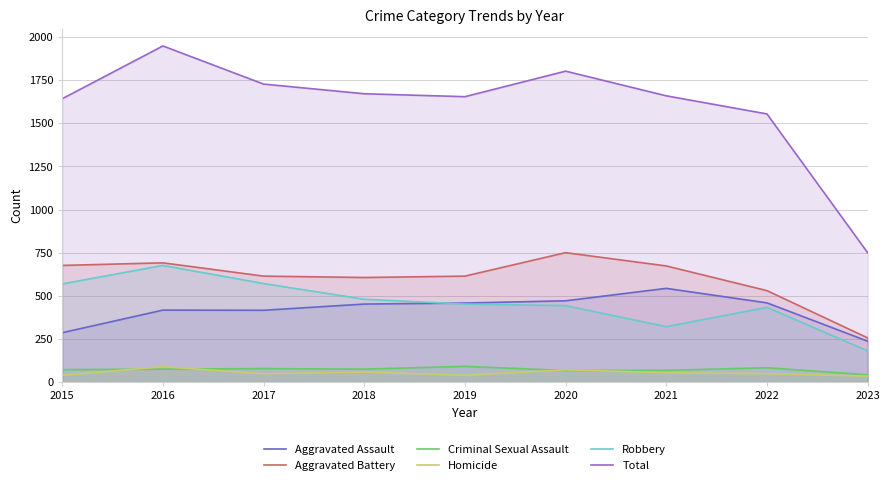

Reading left to right, transcribe all the data shown in this chart.

Aggravated Assault: 286	417	416	452	458	471	543	459	237
Aggravated Battery: 676	691	614	606	614	750	673	530	256
Criminal Sexual Assault: 72	75	78	75	91	67	68	83	42
Homicide: 39	89	48	58	39	71	54	49	34
Robbery: 569	676	571	480	452	443	321	433	181
Total: 1642	1948	1727	1671	1654	1802	1659	1554	750